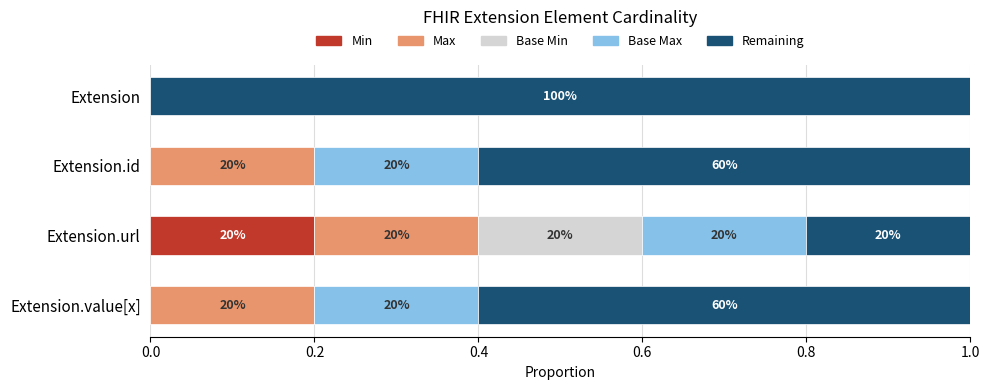

What are all the series names shown in the legend?

Min, Max, Base Min, Base Max, Remaining